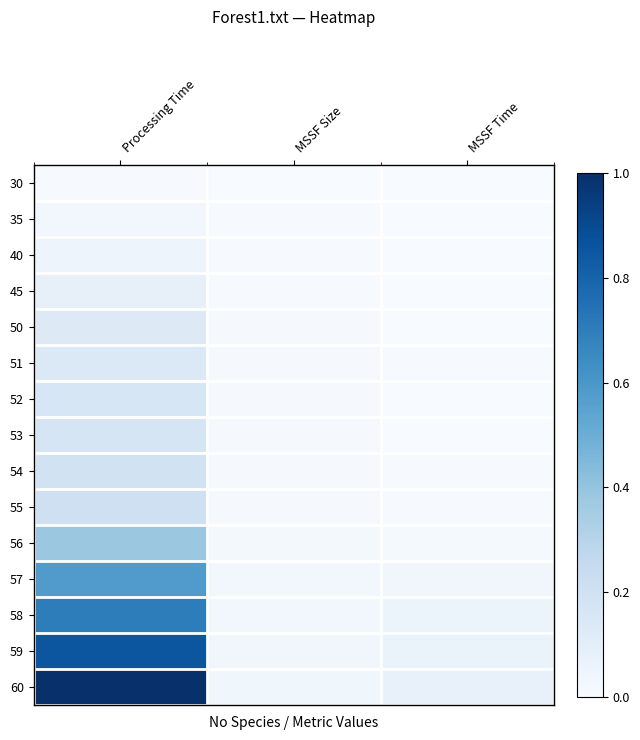

Rank the series at Processing Time from lowest to highest value.

30, 35, 40, 45, 50, 51, 52, 53, 54, 55, 56, 57, 58, 59, 60